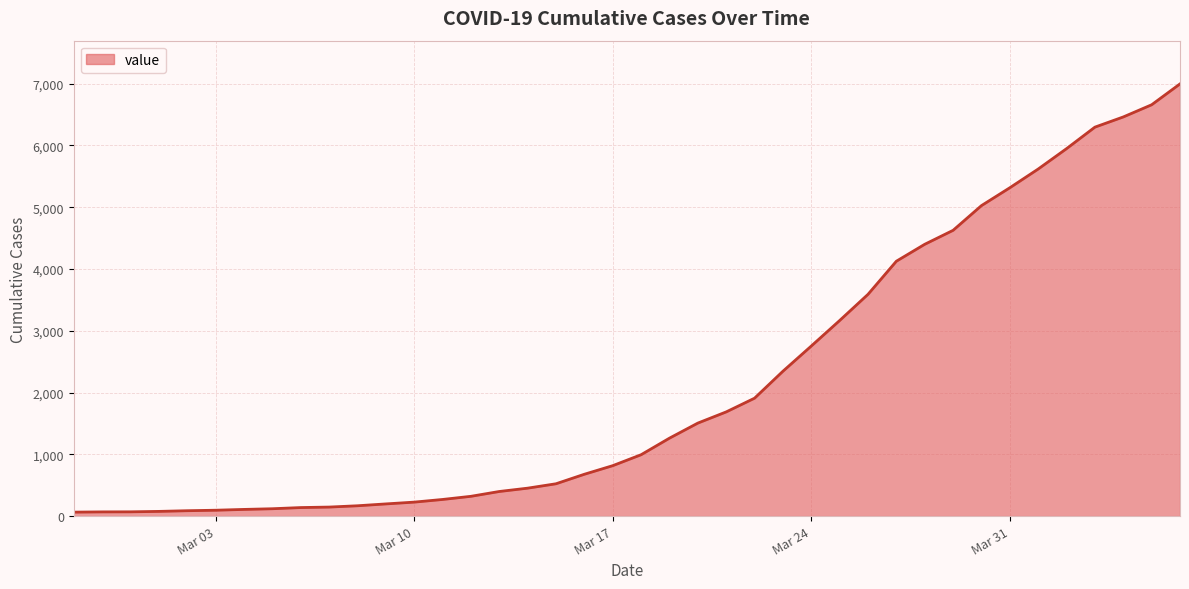

How many lines are shown in the chart?

1